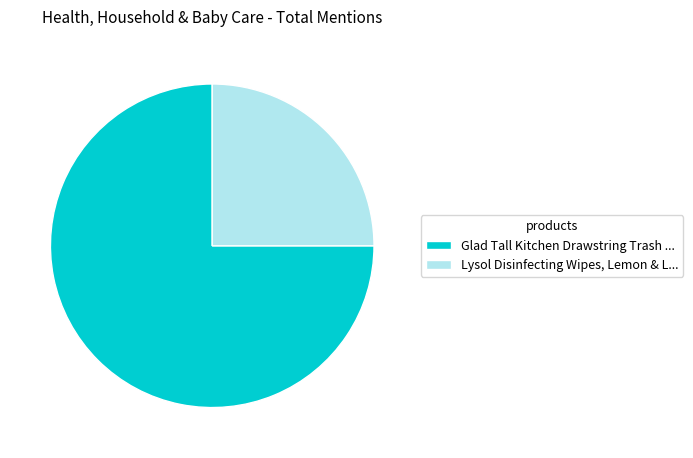

Rank the categories by value from highest to lowest.

Glad Tall Kitchen Drawstring Trash ..., Lysol Disinfecting Wipes, Lemon & L...